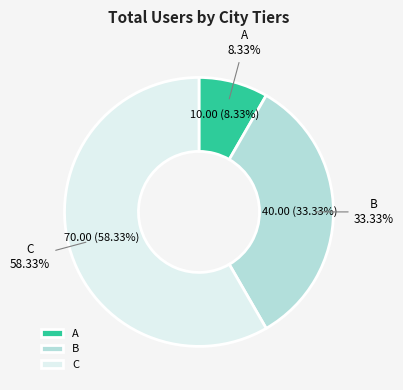

Between C and A, which is larger?

C